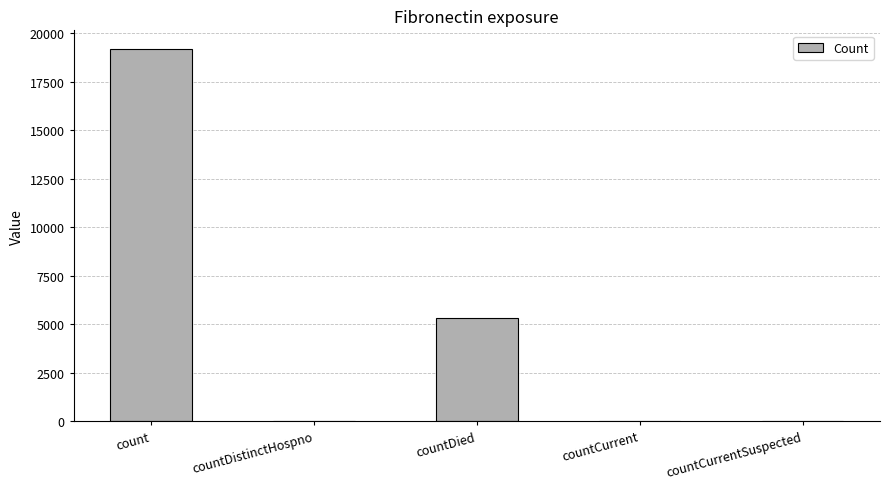

What is the maximum value shown in the chart?

19186